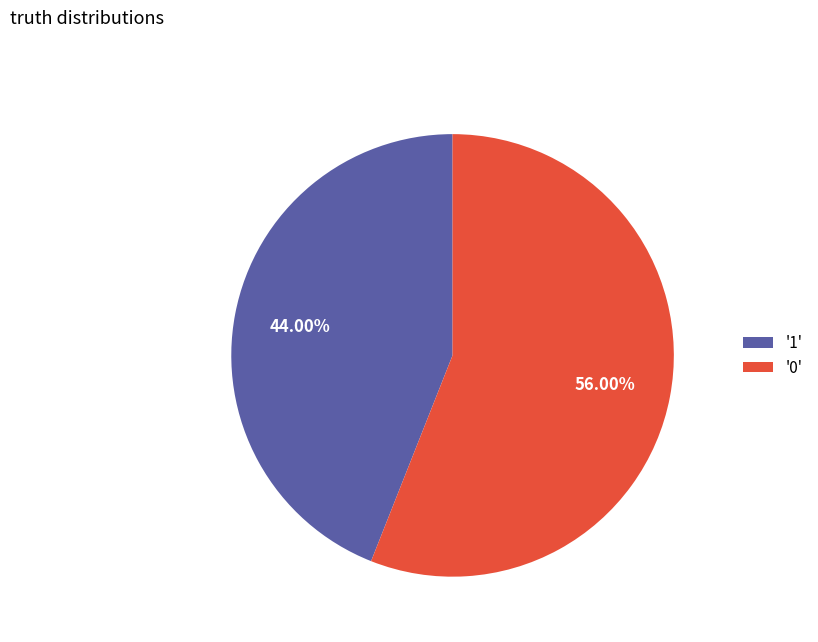

To the nearest percent, what is the difference between the largest and smallest slice percentages?

12%